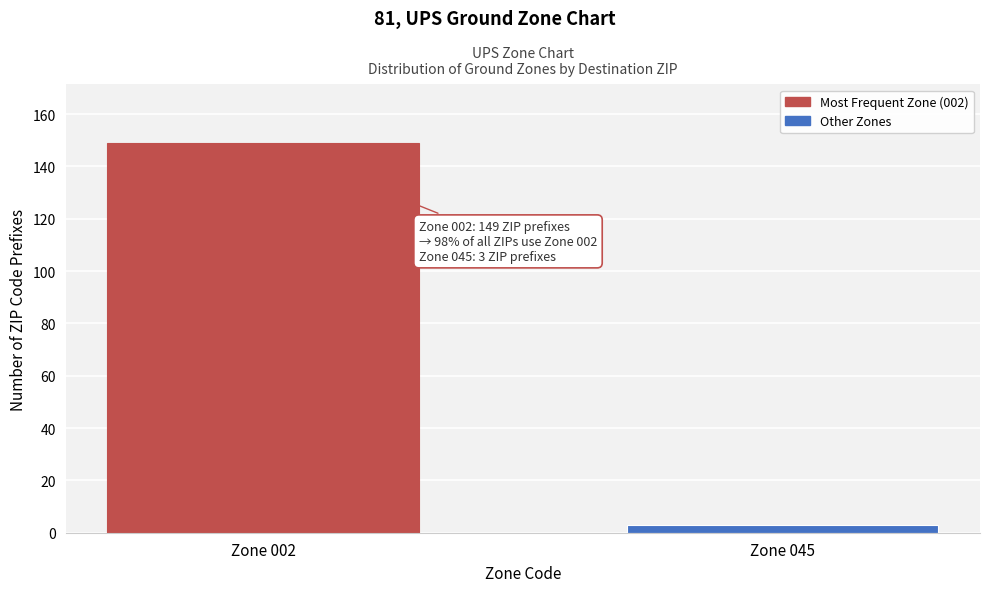

Reading left to right, extract all data points from this chart.

Zone 002=149	Zone 045=3